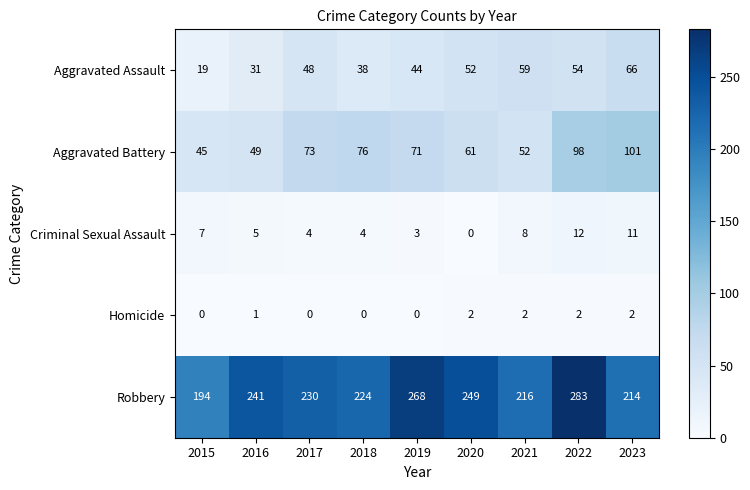

At which label is Homicide closest to 1?

2016